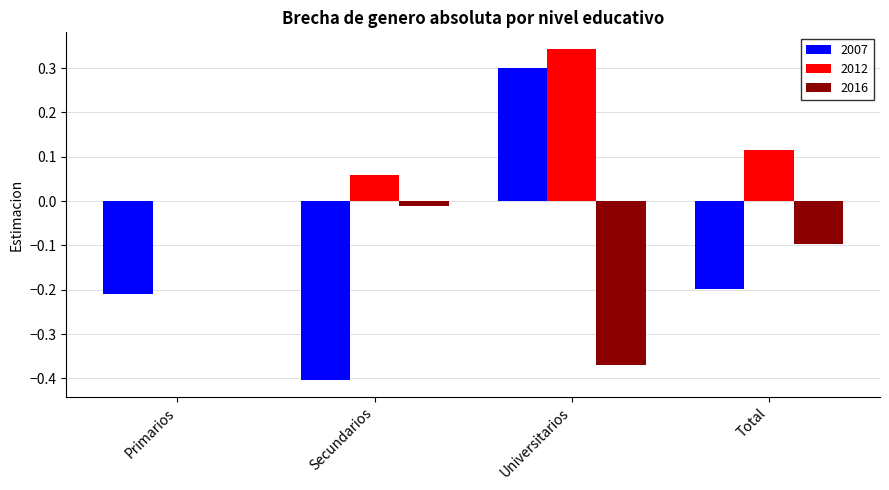

At which label does 2007 first exceed 0?

Universitarios